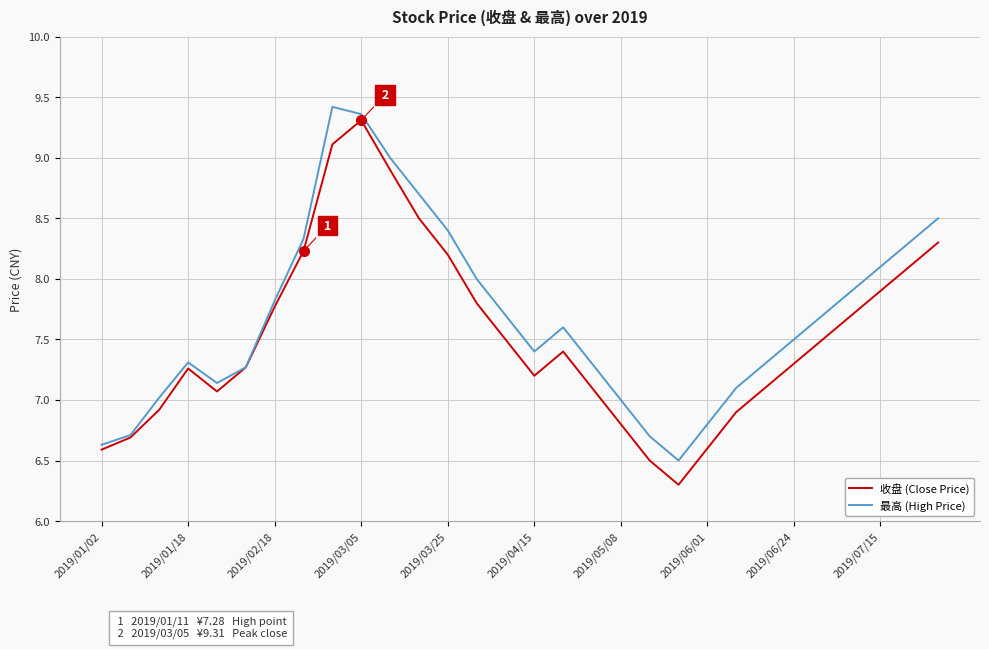

What is the minimum value for 最高 (High Price)?

6.5